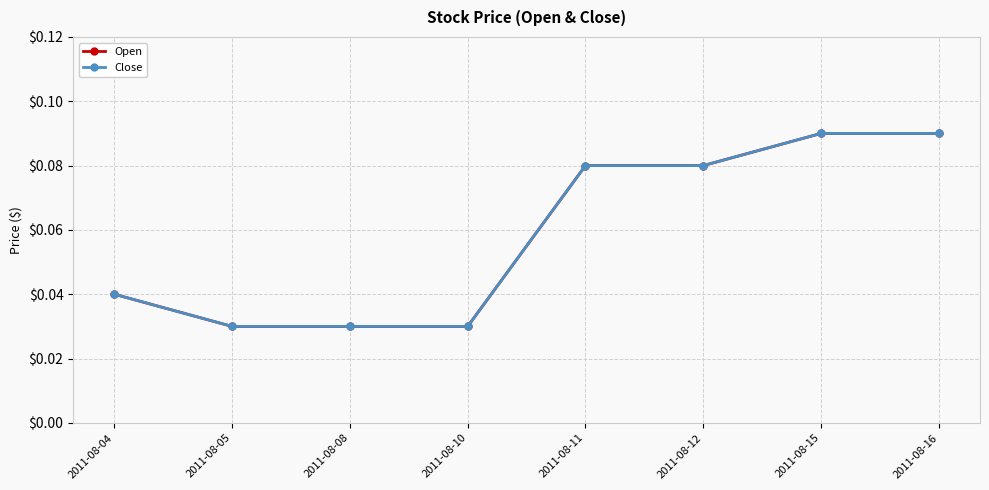

Rank the categories by Close value from highest to lowest.

2011-08-15, 2011-08-16, 2011-08-11, 2011-08-12, 2011-08-04, 2011-08-05, 2011-08-08, 2011-08-10